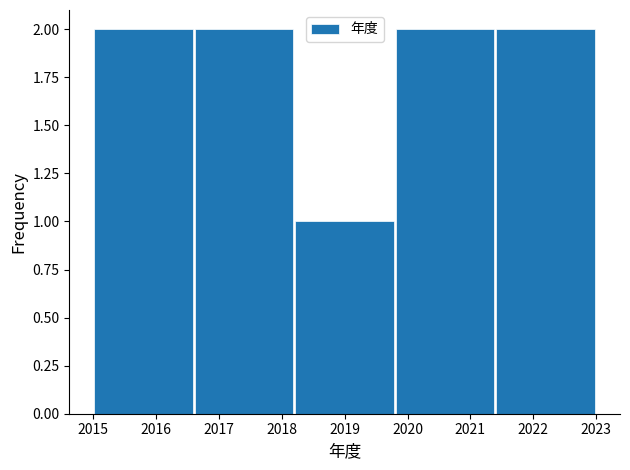

Reading left to right, list every bar in this chart as the range it spans on the x-axis followed by its height. The values are not printed on the chart, so give them approximately, as read against the axis.

2015.0 to 2016.6: 2
2016.6 to 2018.2: 2
2018.2 to 2019.8: 1
2019.8 to 2021.4: 2
2021.4 to 2023.0: 2